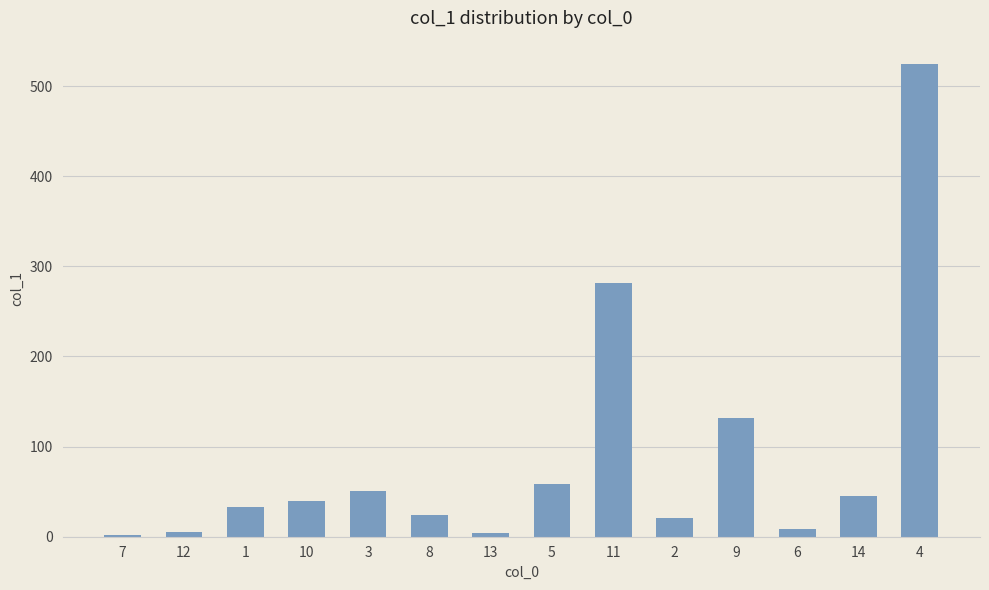

What is the greatest value displayed?

524.2